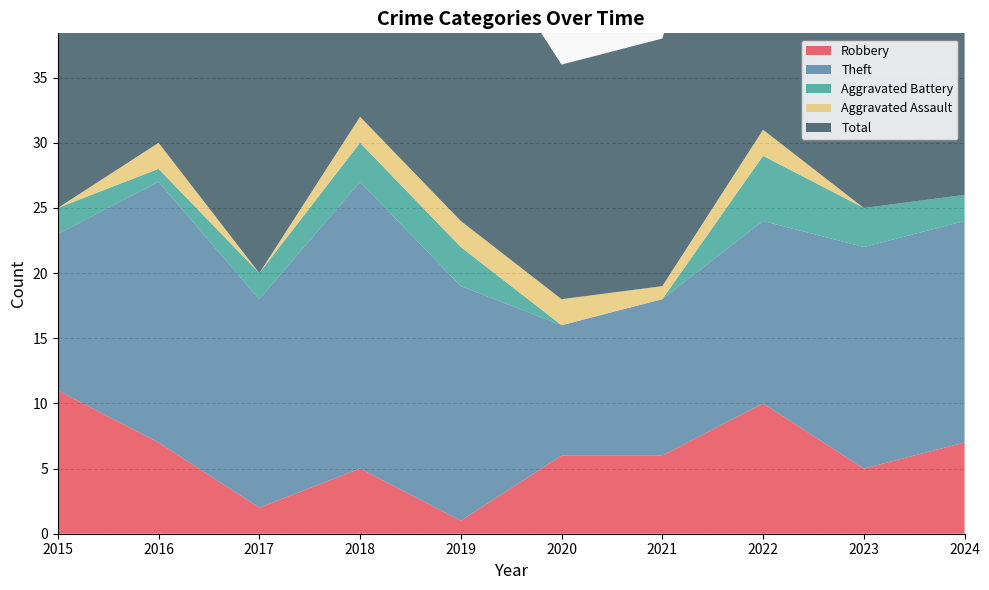

Reading left to right, transcribe all the data shown in this chart.

Robbery: 11	7	2	5	1	6	6	10	5	7
Theft: 12	20	16	22	18	10	12	14	17	17
Aggravated Battery: 2	1	2	3	3	0	0	5	3	2
Aggravated Assault: 0	2	0	2	2	2	1	2	0	0
Total: 25	30	21	32	24	18	19	31	27	26